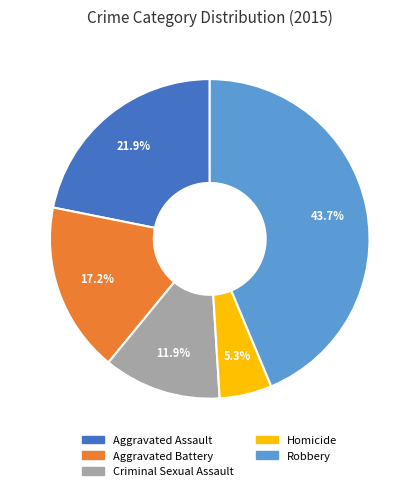

How many segments does this pie chart have?

5